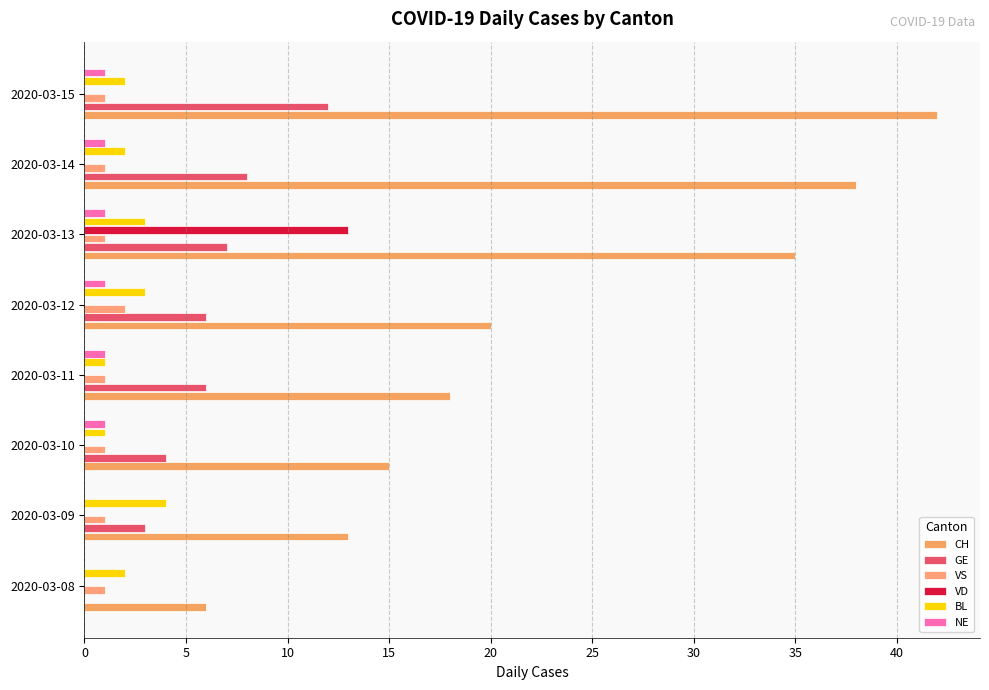

What is the value of the NE bar at the 6th from the left?

1